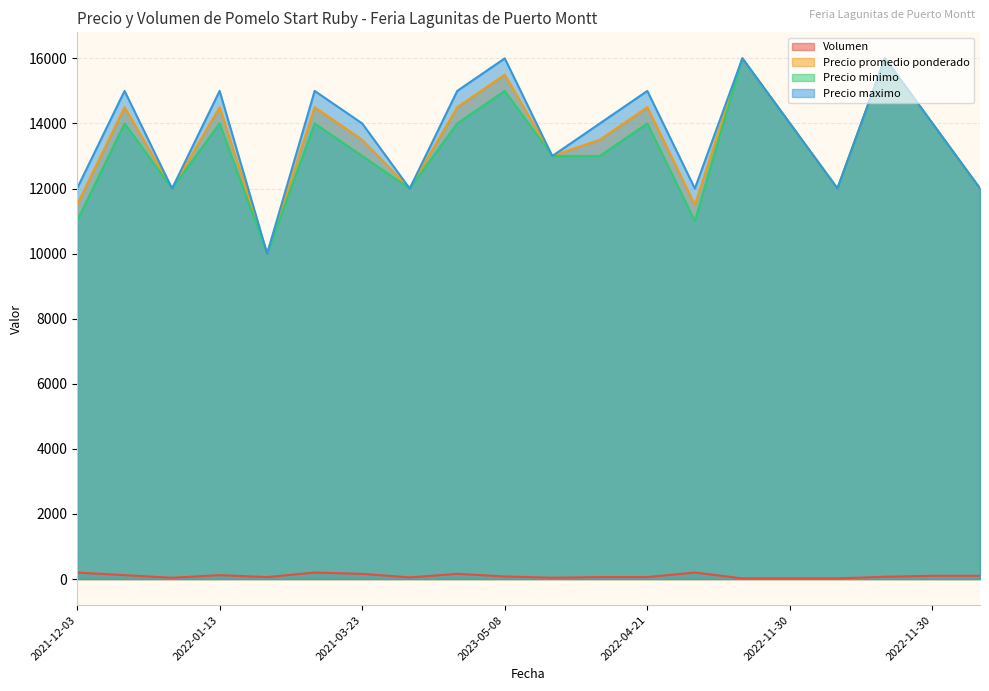

In Volumen, how many points are higher than both neighbors (excluding endpoints)?

4